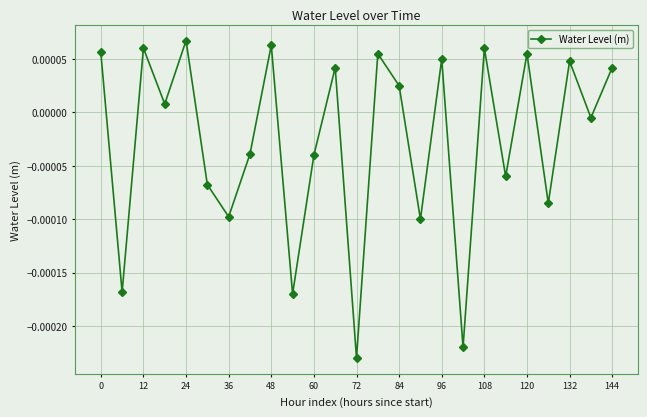

How many data points are less than 0?

12